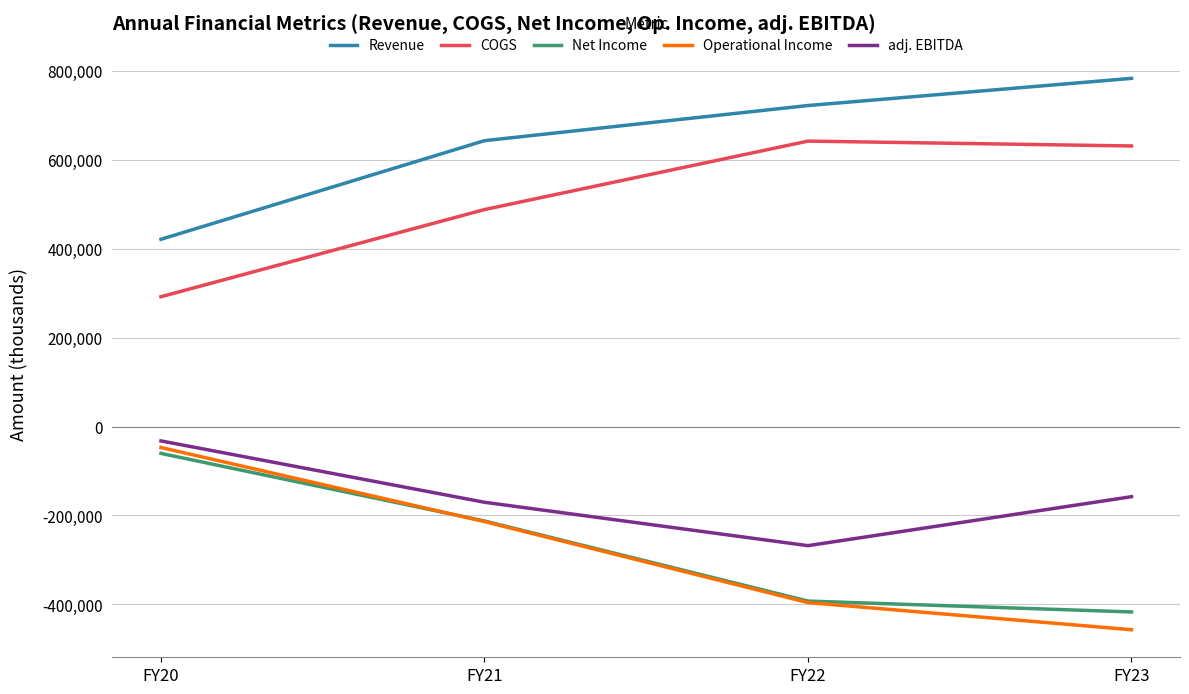

What is the average value of the adj. EBITDA series?

-157069